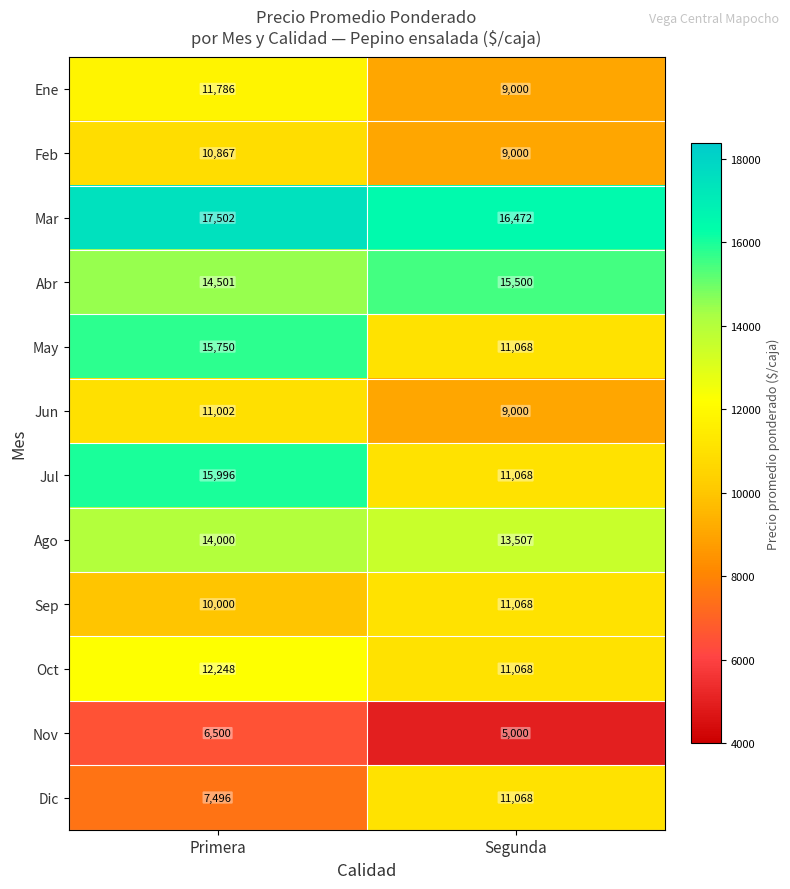

Which category has the highest value across all series?

Primera